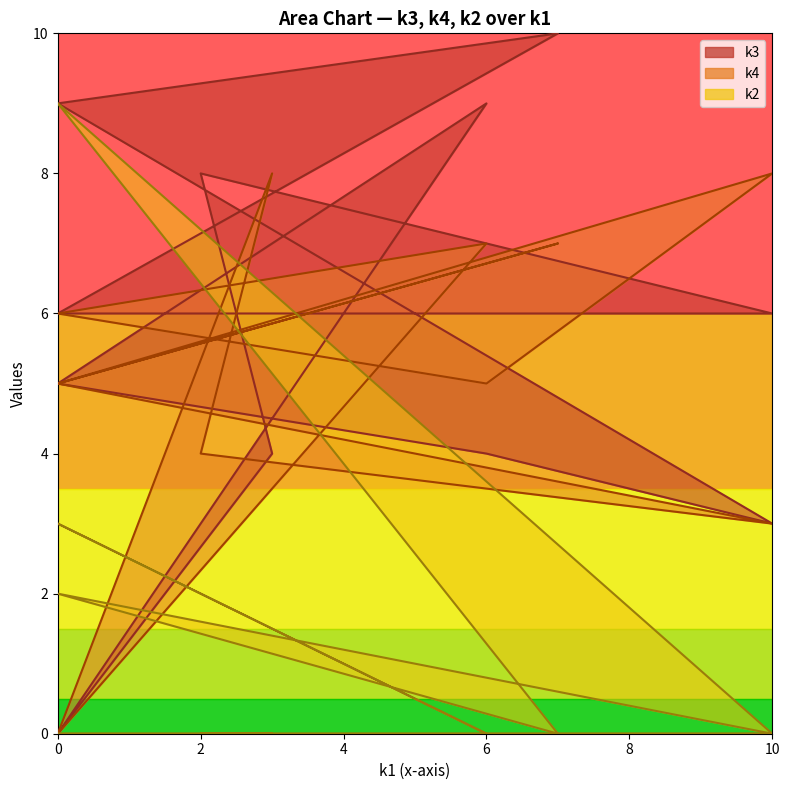

Reading left to right, list all the values displayed in this chart.

k3: 0	9	5	4	3	9	10	6	6	8	4	0
k4: 0	7	6	5	8	5	7	5	3	4	8	0
k2: 0	0	3	0	0	2	0	9	0	0	0	0